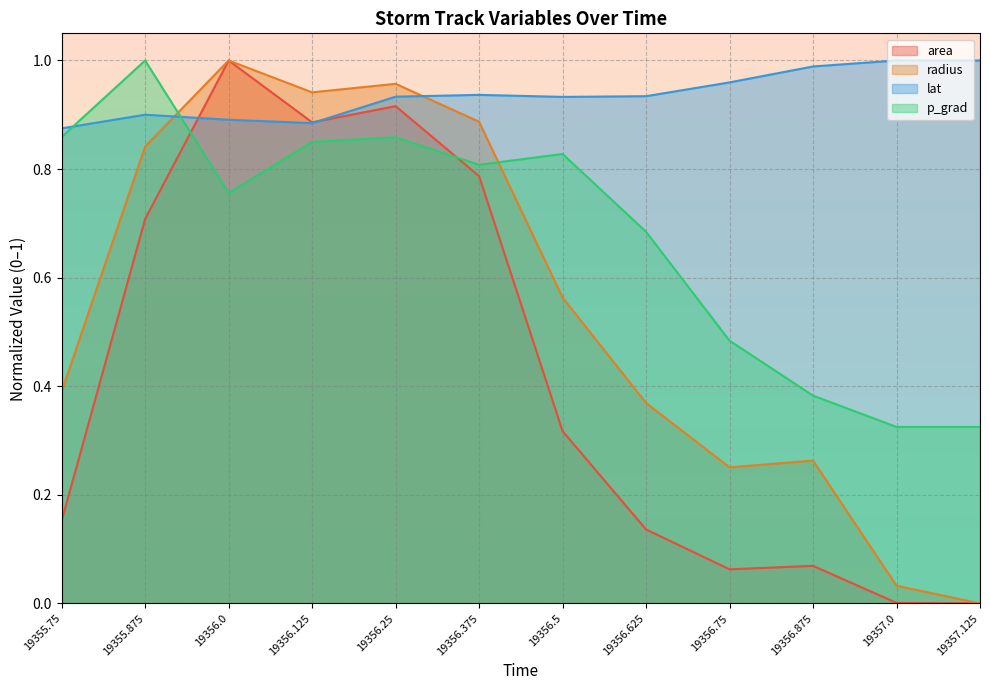

List the series in order of their peak value, highest first.

area, radius, lat, p_grad